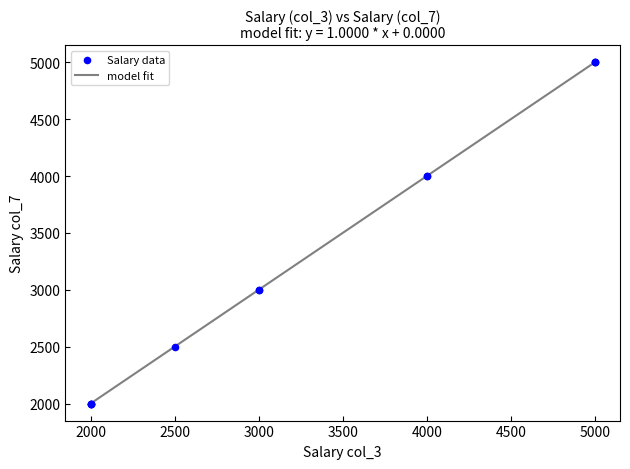

Approximately how many times larger is the value at 2000 compared to 2500?

0.8